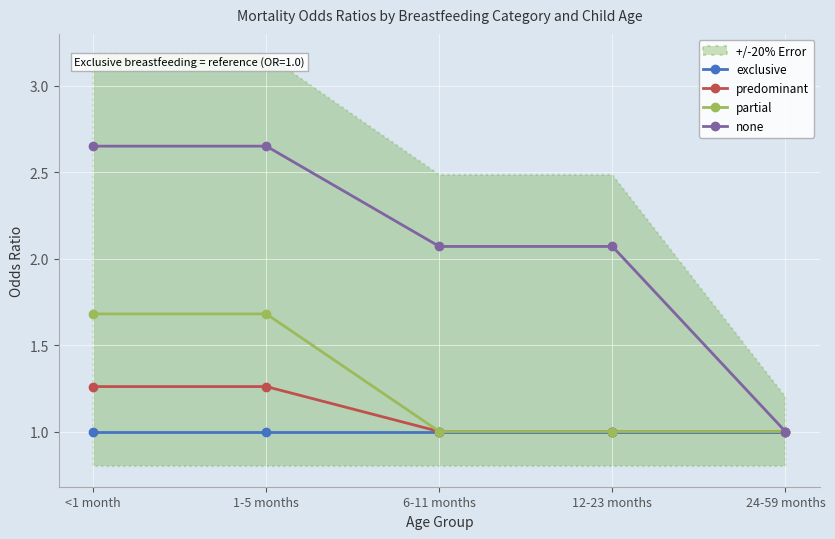

What is the total value across all series at 6-11 months?

5.1